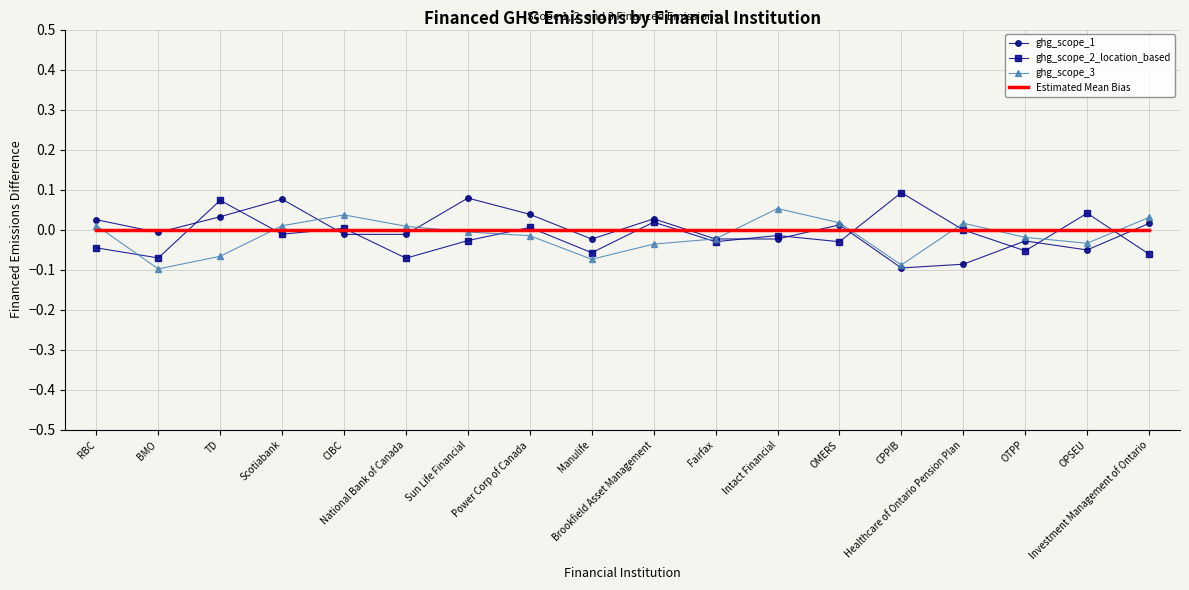

True or false: ghg_scope_2_location_based has a value of -0.1 at OTPP.

True